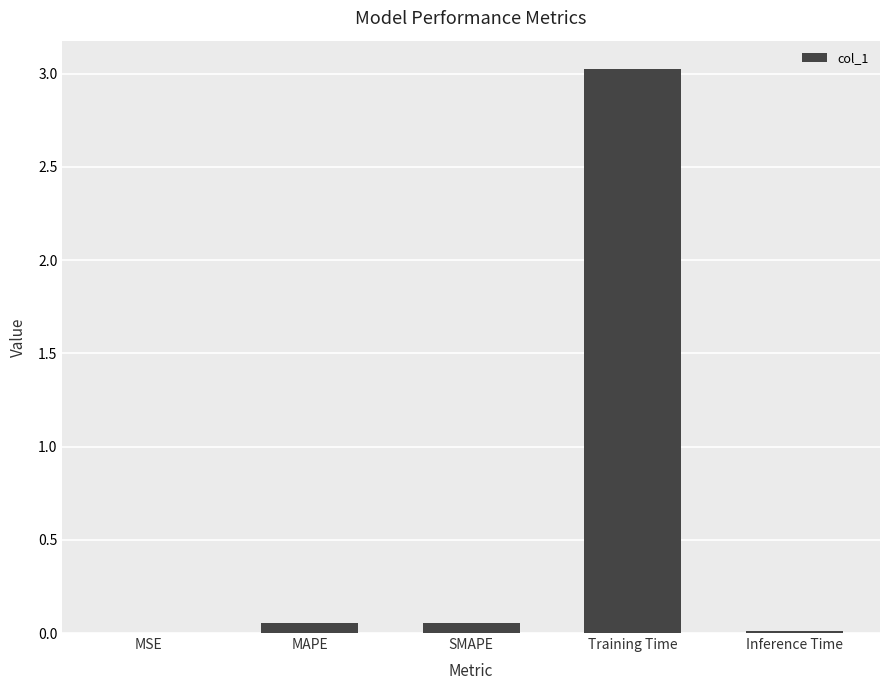

Which label corresponds to the largest value in the chart?

Training Time